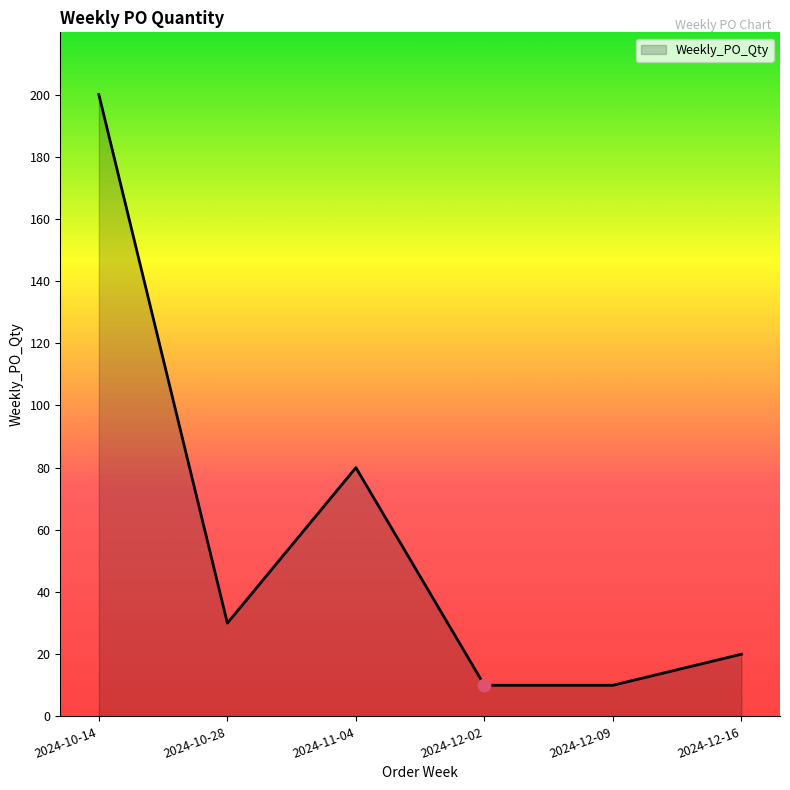

What is the change in value from 2024-11-04 to 2024-12-16?

-60